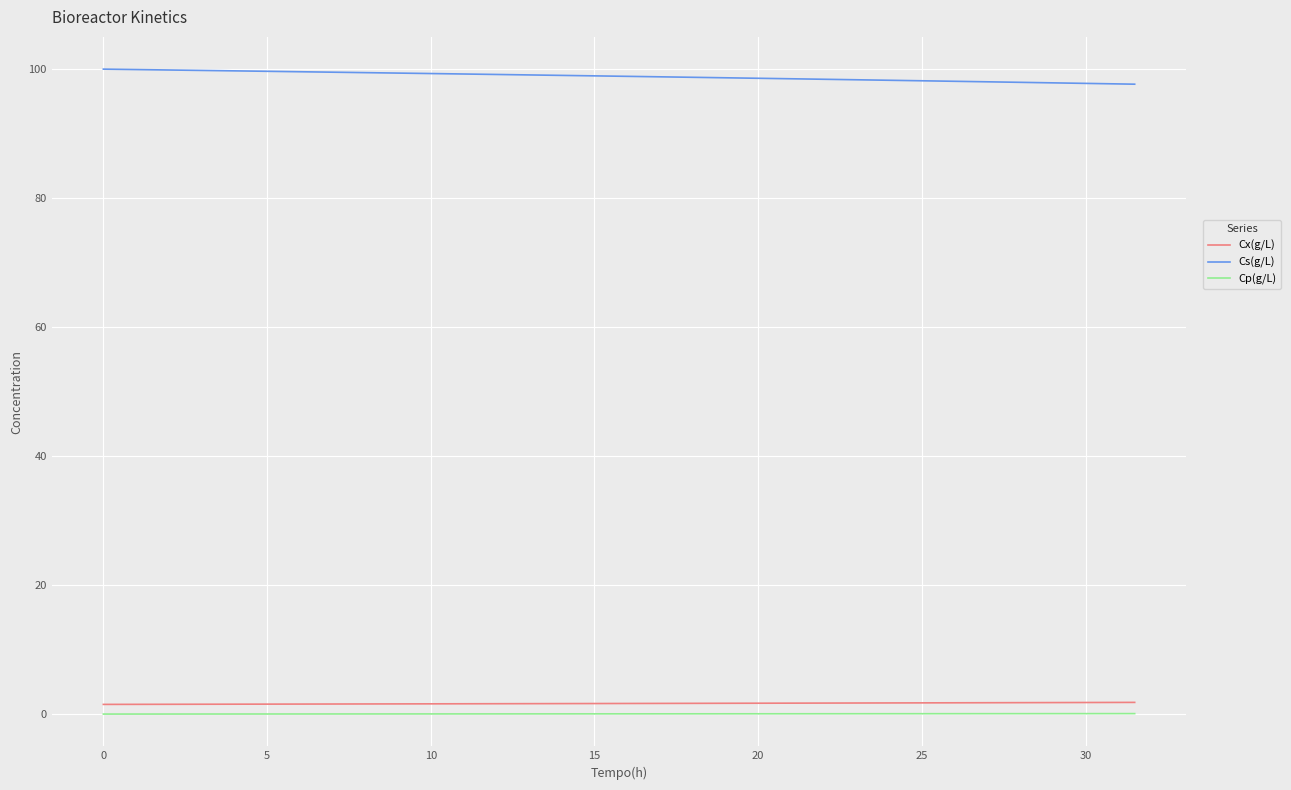

True or false: Cs(g/L) and Cx(g/L) intersect in this chart.

False